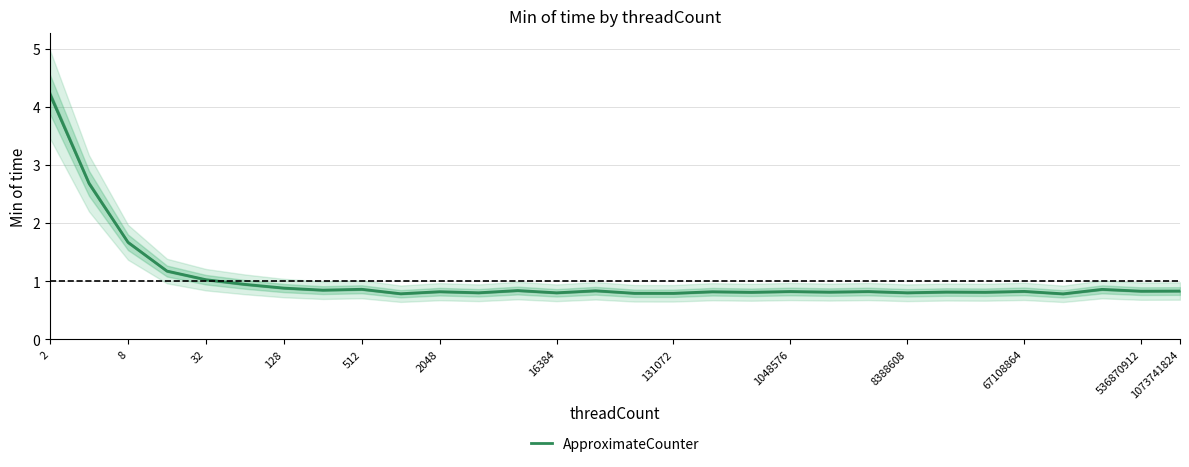

How many interior local valleys (lower than both neighbors) does the data have?

11